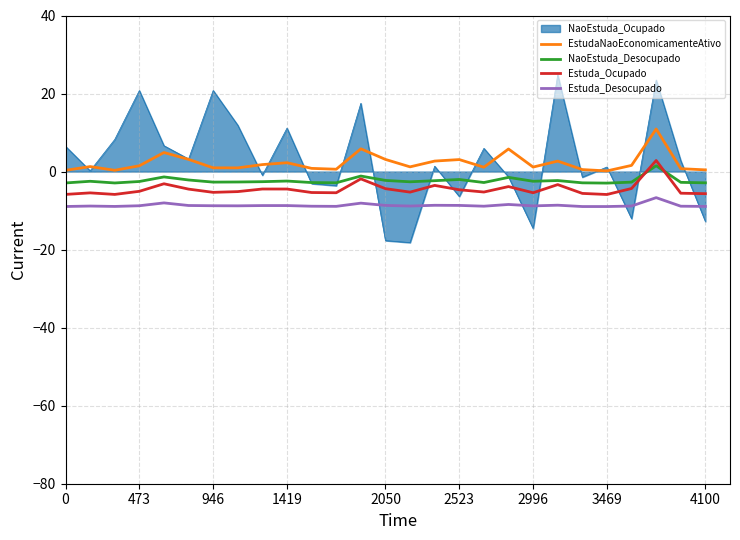

In NaoEstuda_Desocupado, how many points are lower than both neighbors (excluding endpoints)?

7